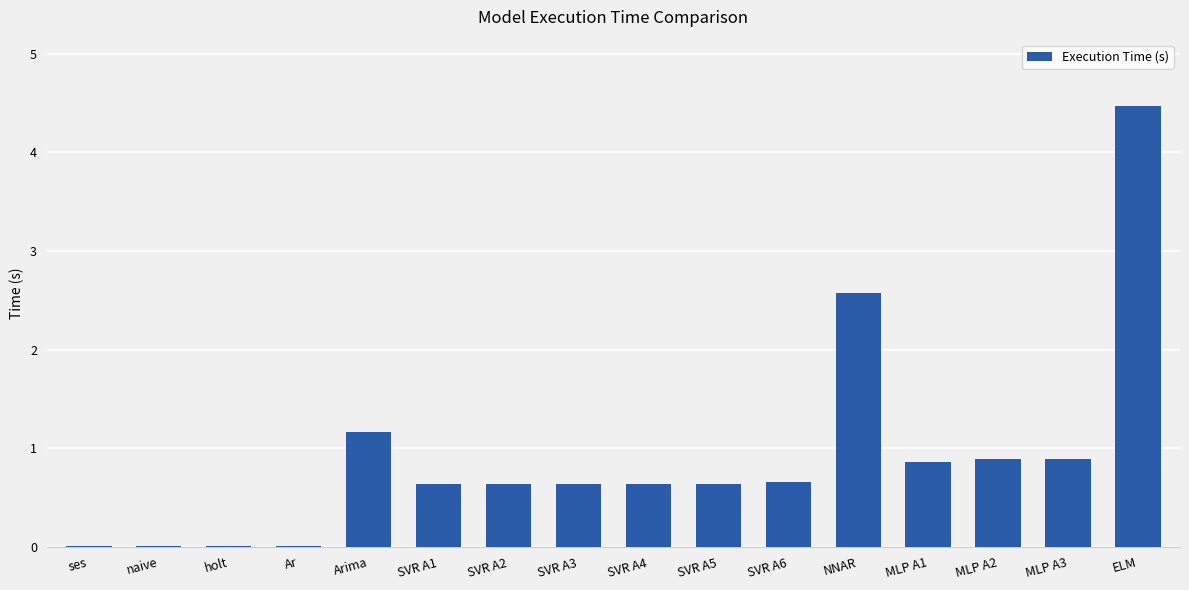

What is the sum of all values?

14.7